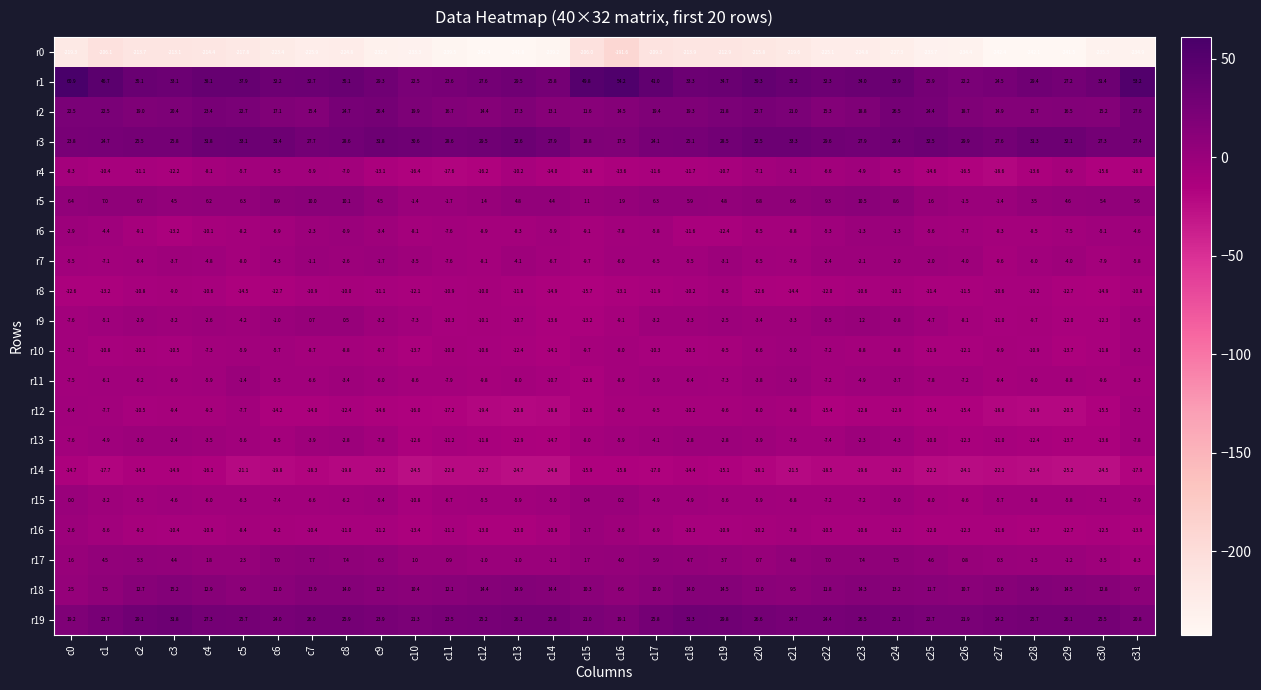

What is the sum of the r16 values at c15 and c10?

-15.1